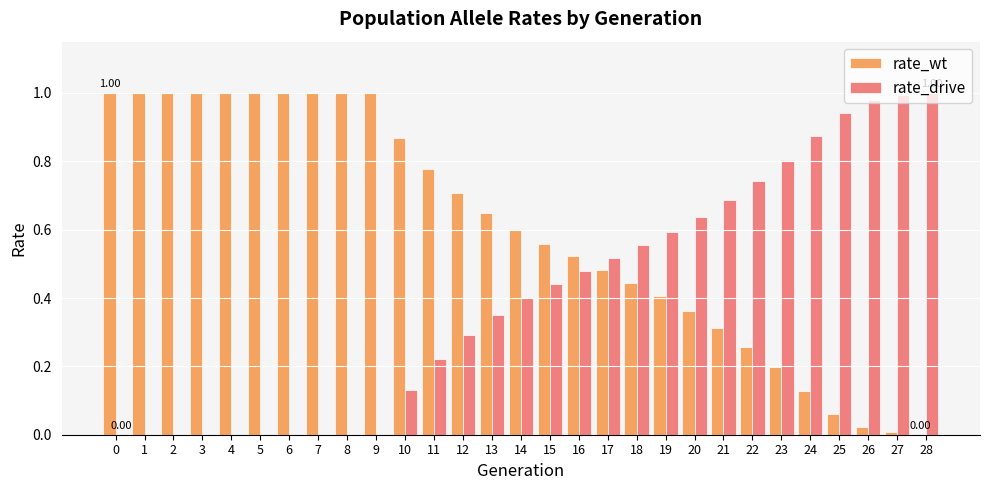

Which series has the largest total across all categories?

rate_wt